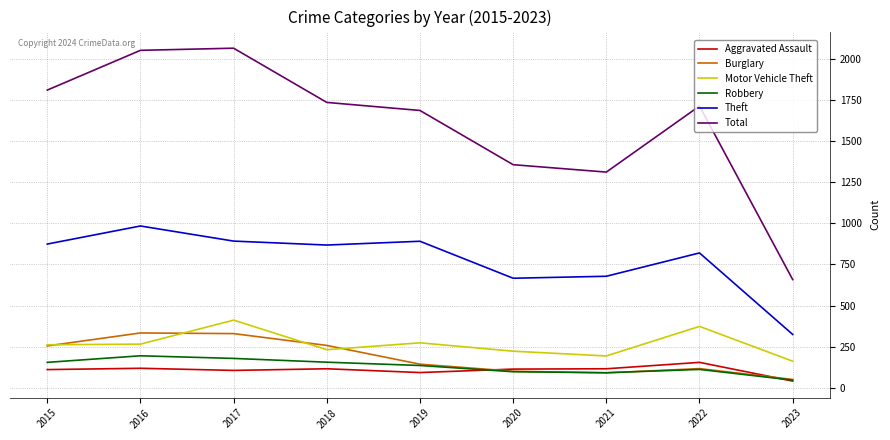

What are all the series names shown in the legend?

Aggravated Assault, Burglary, Motor Vehicle Theft, Robbery, Theft, Total